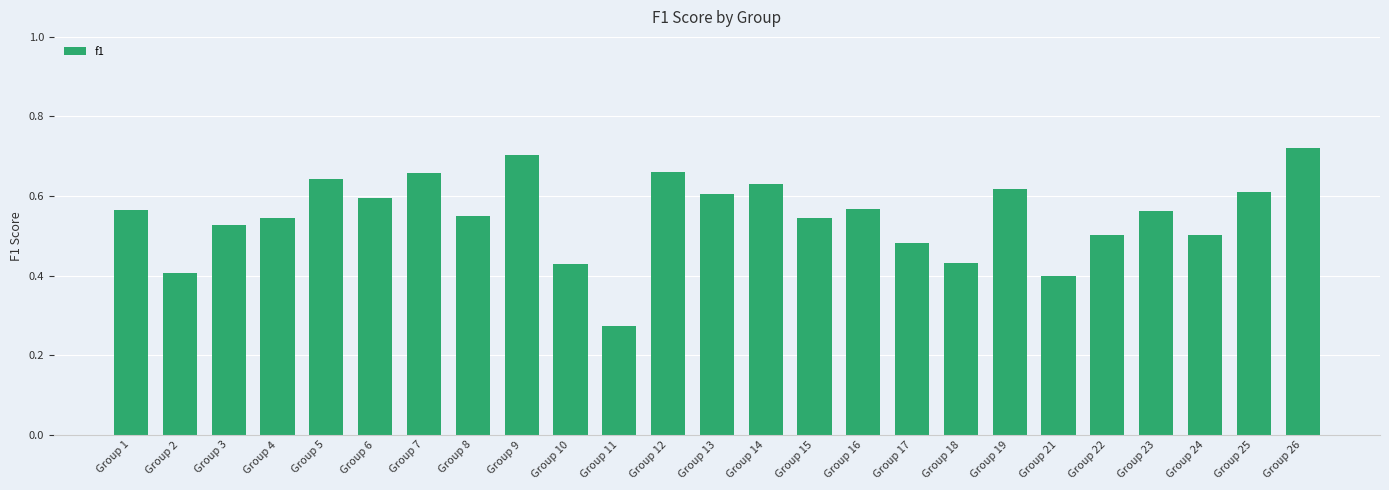

What is the change in value from Group 1 to Group 9?

+0.1